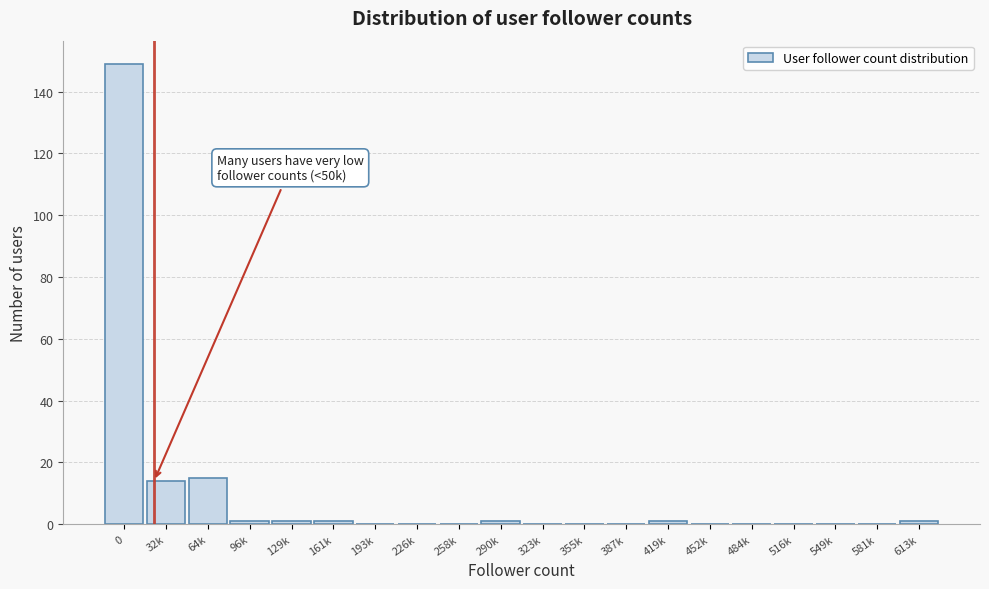

Reading left to right, extract all data points from this chart.

0=149	32k=14	64k=15	96k=1	129k=1	161k=1	193k=0	226k=0	258k=0	290k=1	323k=0	355k=0	387k=0	419k=1	452k=0	484k=0	516k=0	549k=0	581k=0	613k=1